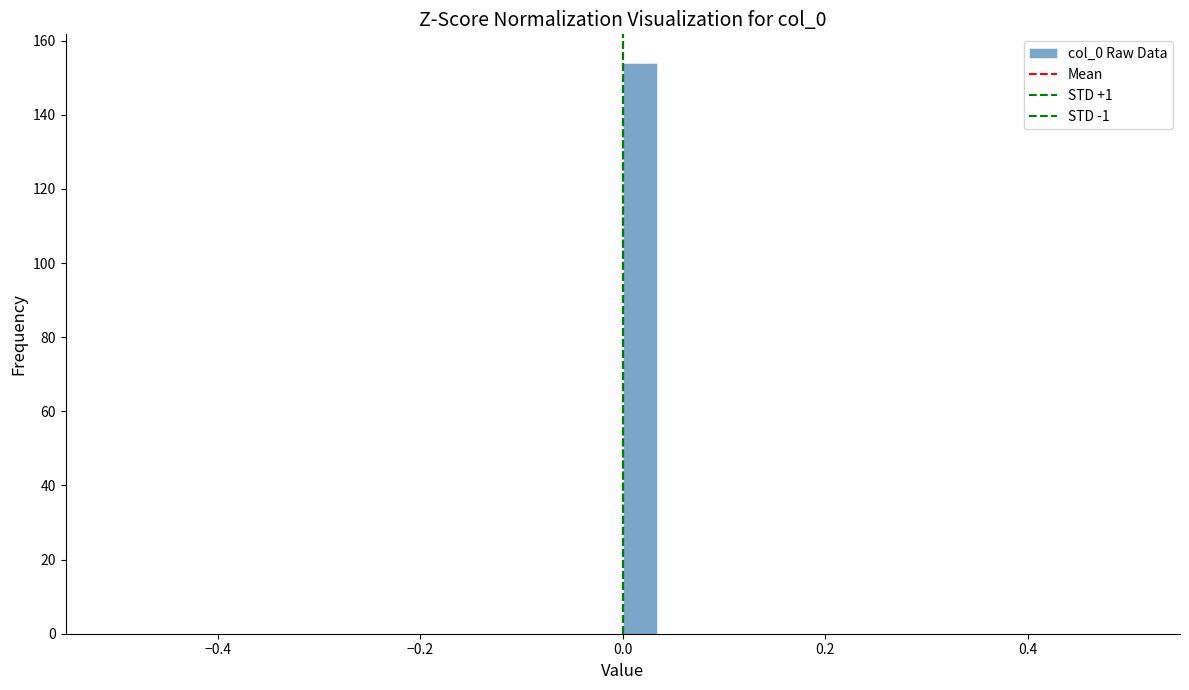

Read against the x-axis, roughly where is the centre of the tallest bar?

0.02